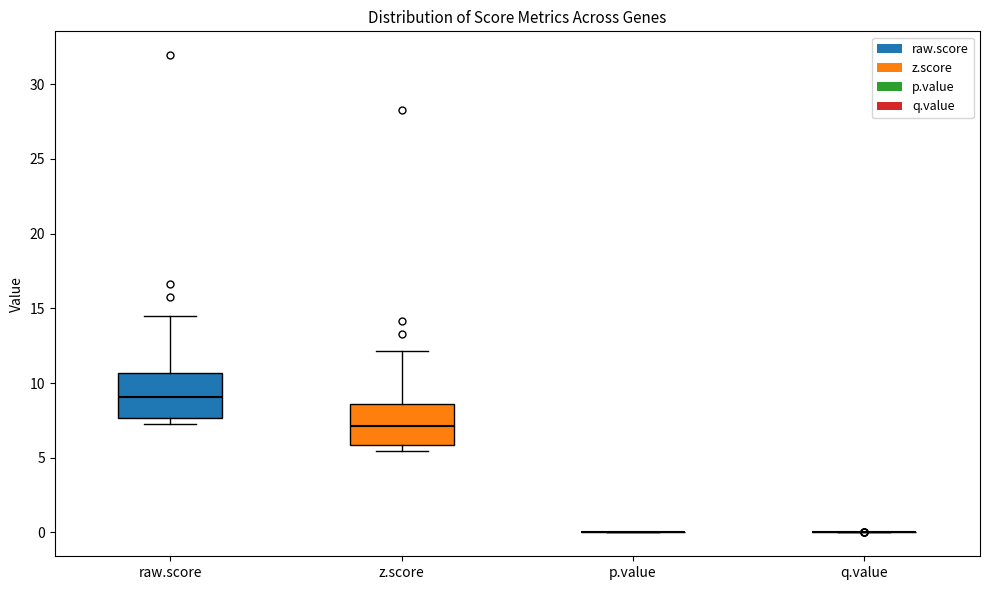

Reading left to right, read every box against the y-axis: the position of its median line, the range the box covers, and the ends of its whiskers. The values are not printed on the chart, so give them approximately, as read against the axis.

raw.score: median 9.0, box 7.5 to 10.5, whiskers 7.5 (just below the box's lower edge) to 14.5
z.score: median 7.0, box 6.0 to 8.5, whiskers 5.5 to 12.0
p.value: box collapsed to a line at 0.0, whiskers 0.0 to 0.0
q.value: box collapsed to a line at 0.0, whiskers 0.0 to 0.0